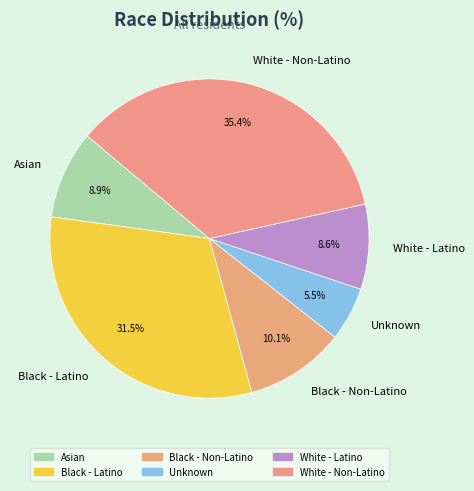

To the nearest percent, what percentage of the pie is White - Latino?

9%